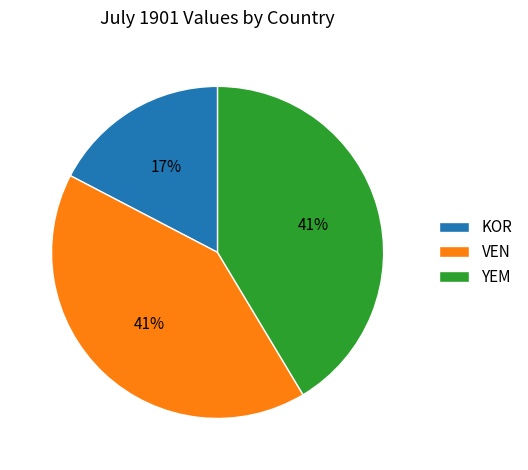

Is the sum of VEN and YEM greater than half?

Yes